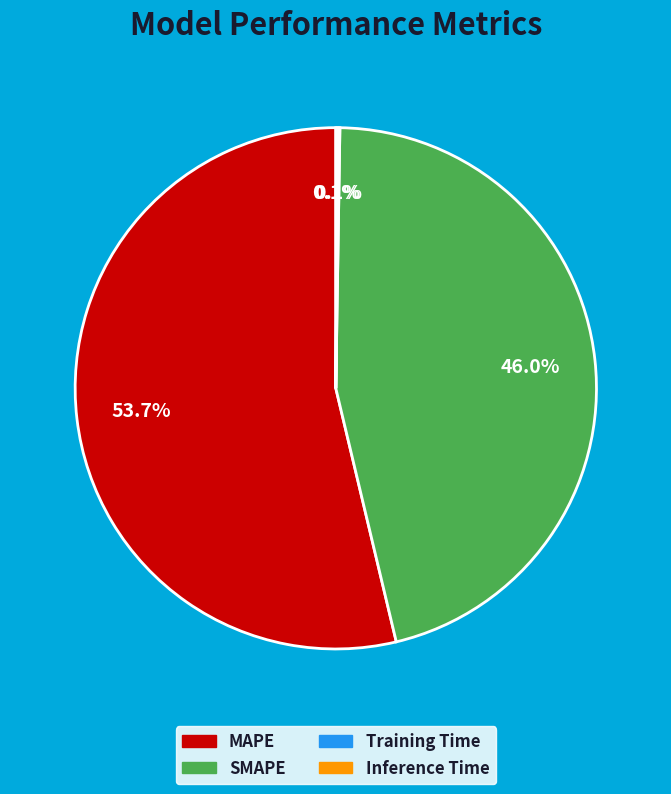

To the nearest percent, what is the average slice percentage?

25%